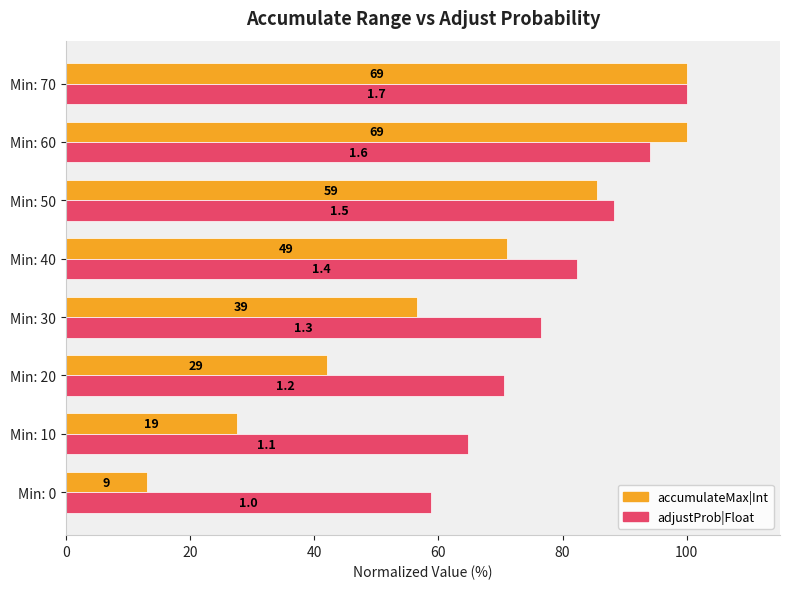

What are all the series names shown in the legend?

accumulateMax|Int, adjustProb|Float